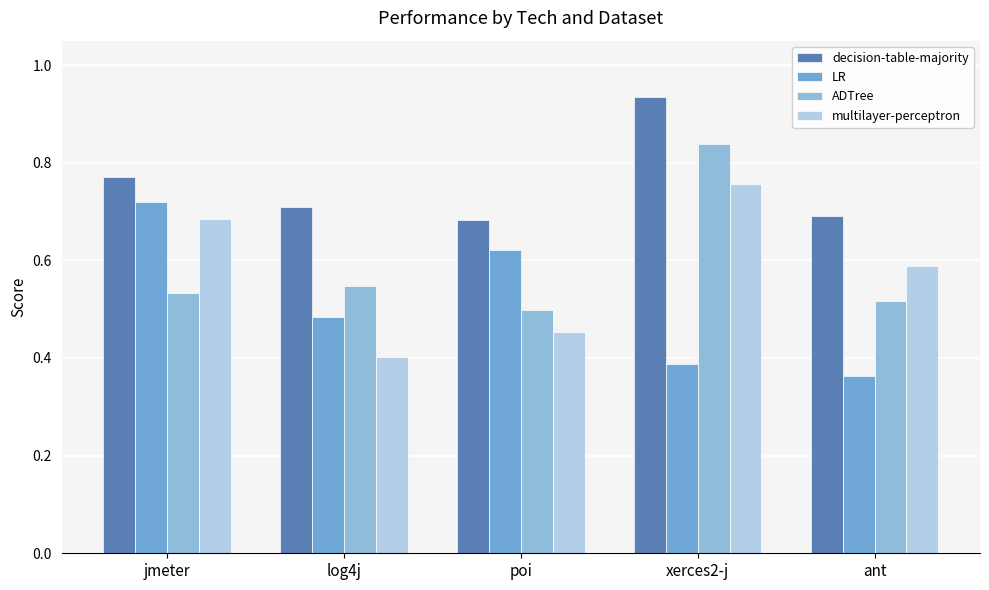

What is the approximate value of LR at log4j?

0.5